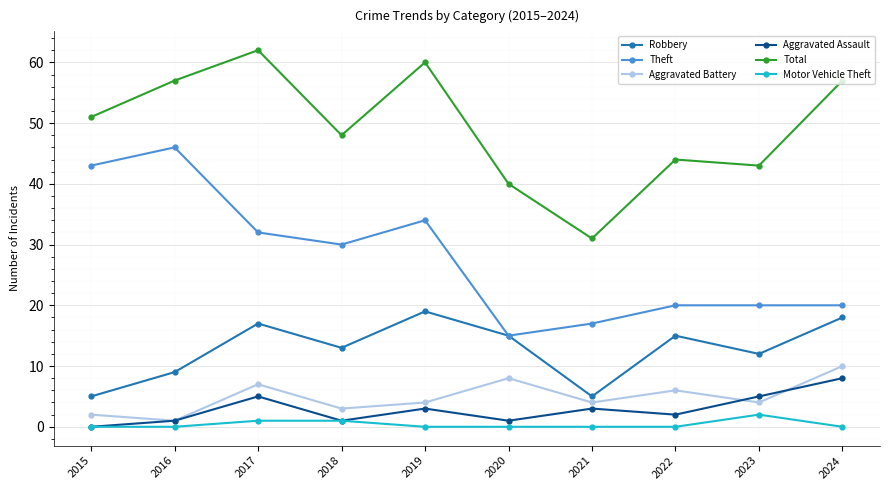

True or false: Theft and Aggravated Battery intersect in this chart.

False